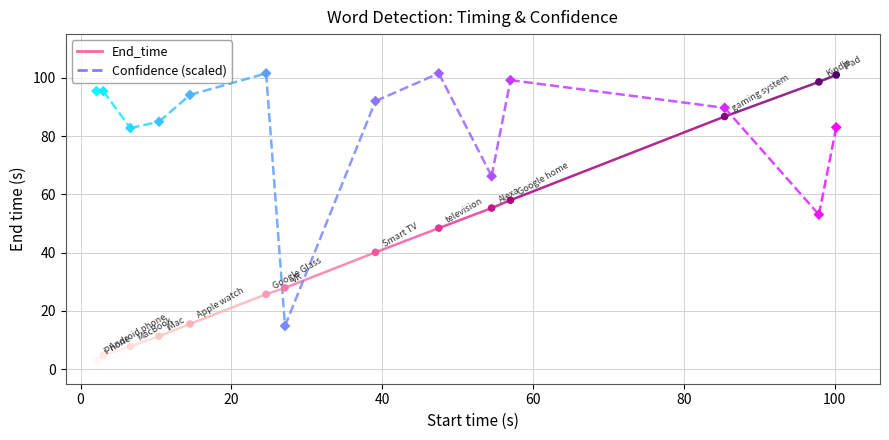

Which series has the widest spread of Y values?

End_time